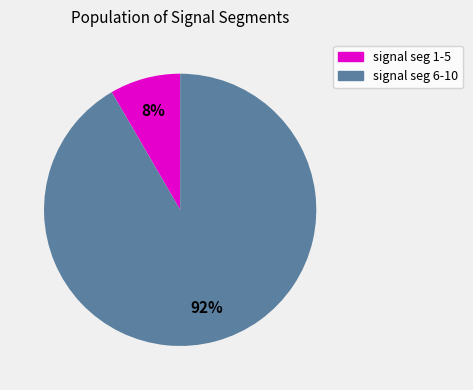

Is there any slice that represents more than half of the pie?

Yes